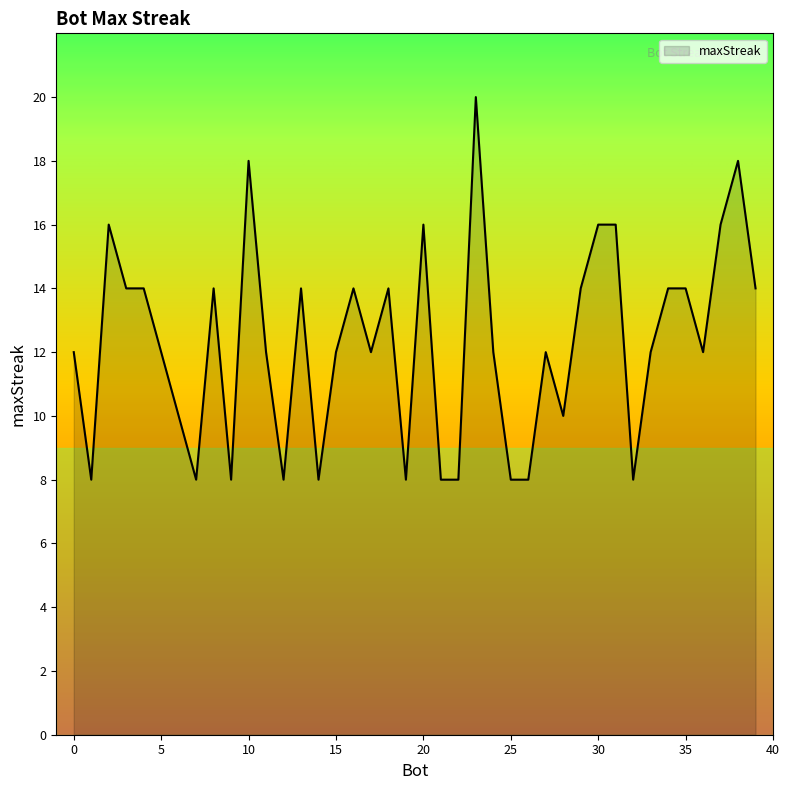

Count the values in the range 8 to 14.

32